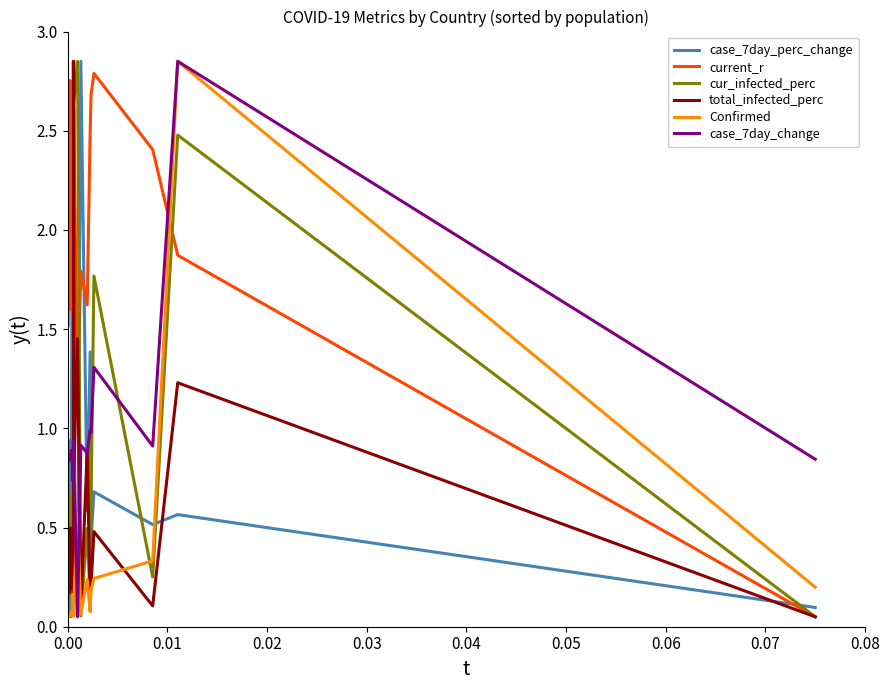

Which series has the largest total across all categories?

current_r